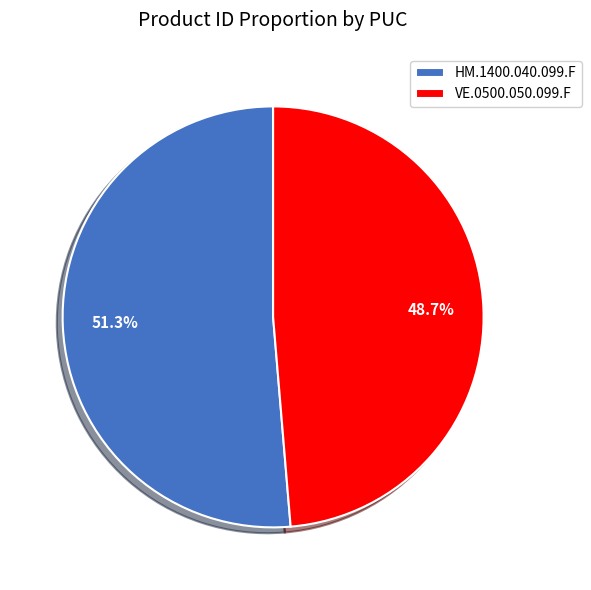

Is there a majority slice in this chart?

Yes